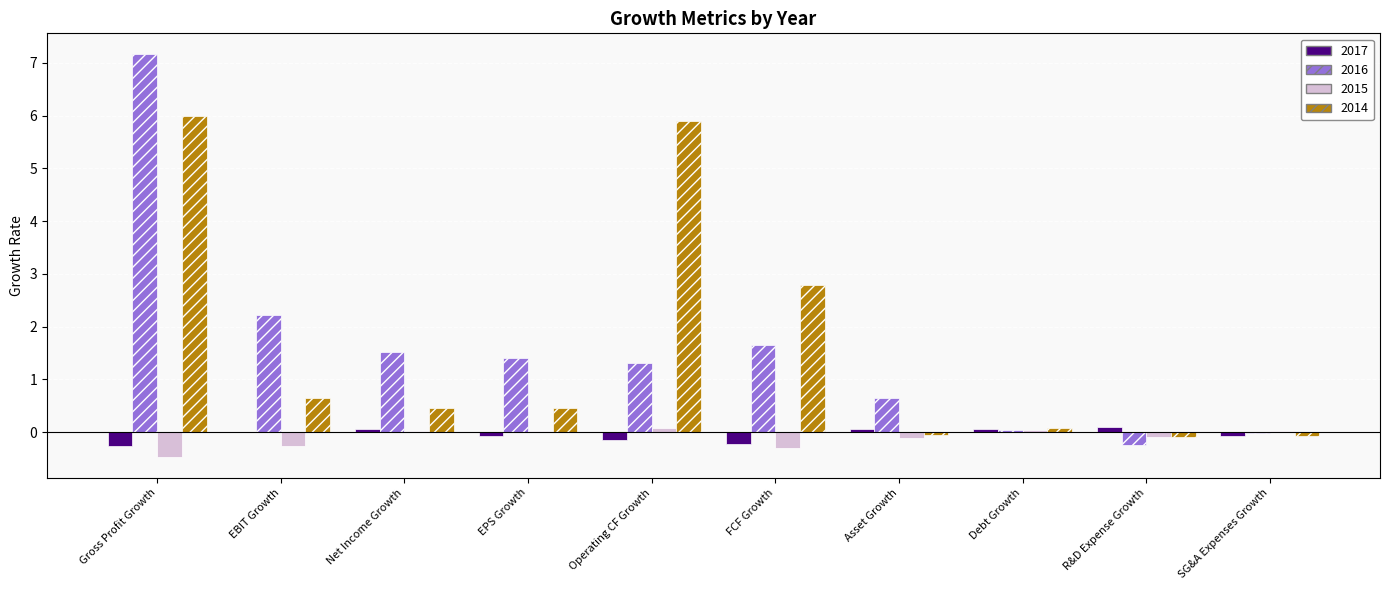

Between Gross Profit Growth and FCF Growth, which series saw the biggest shift?

2016